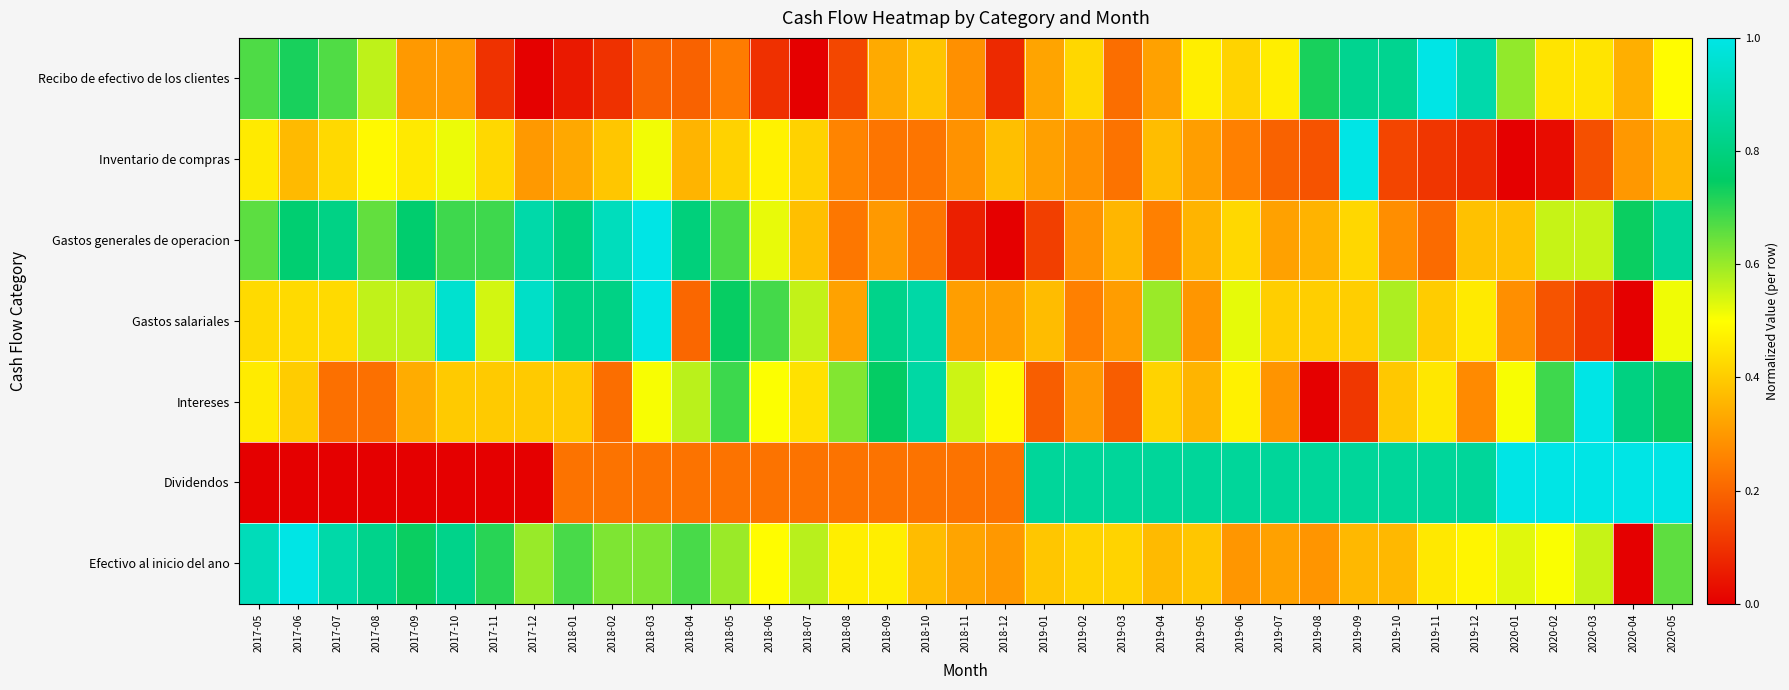

What is the spread (max minus min) of values at 2019-05?

0.6